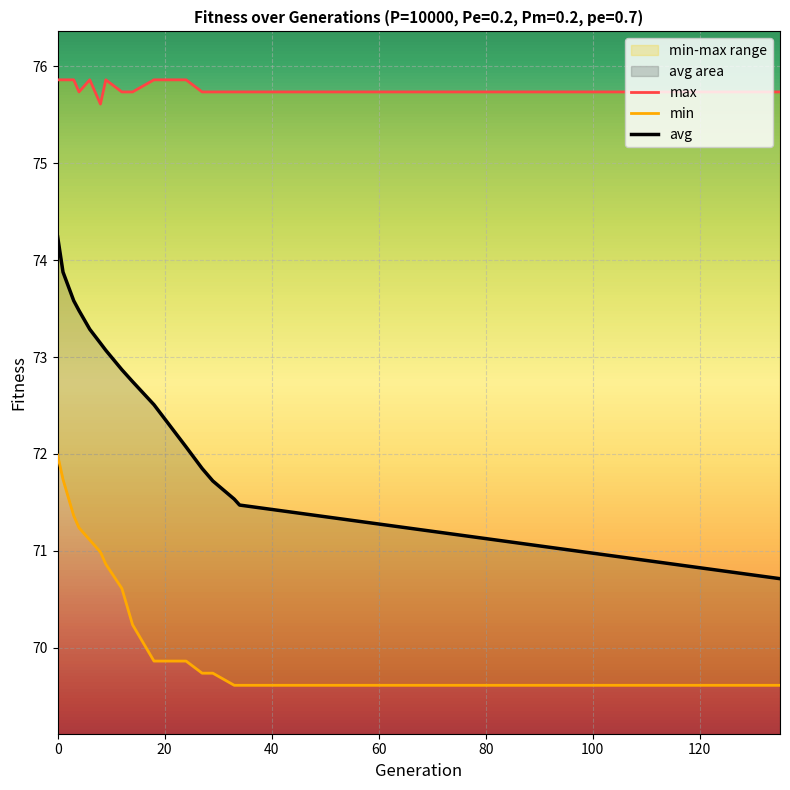

What is the value of the max point at the 13th from the left?

75.7